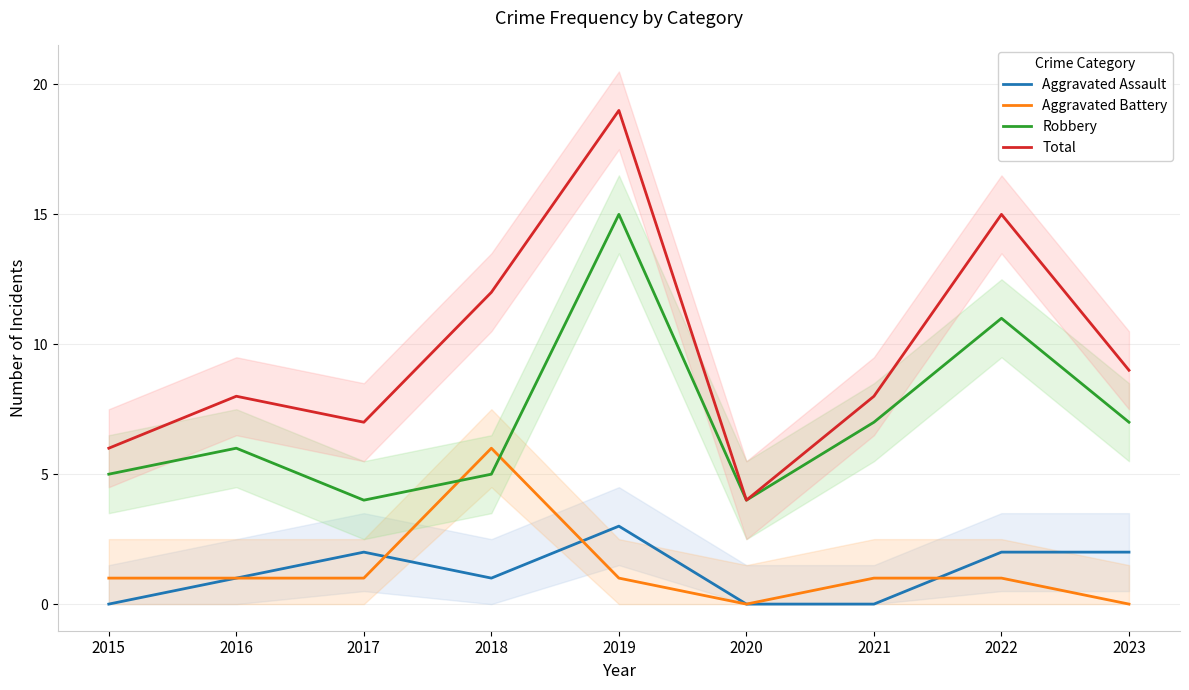

At which label is Robbery closest to 9?

2021